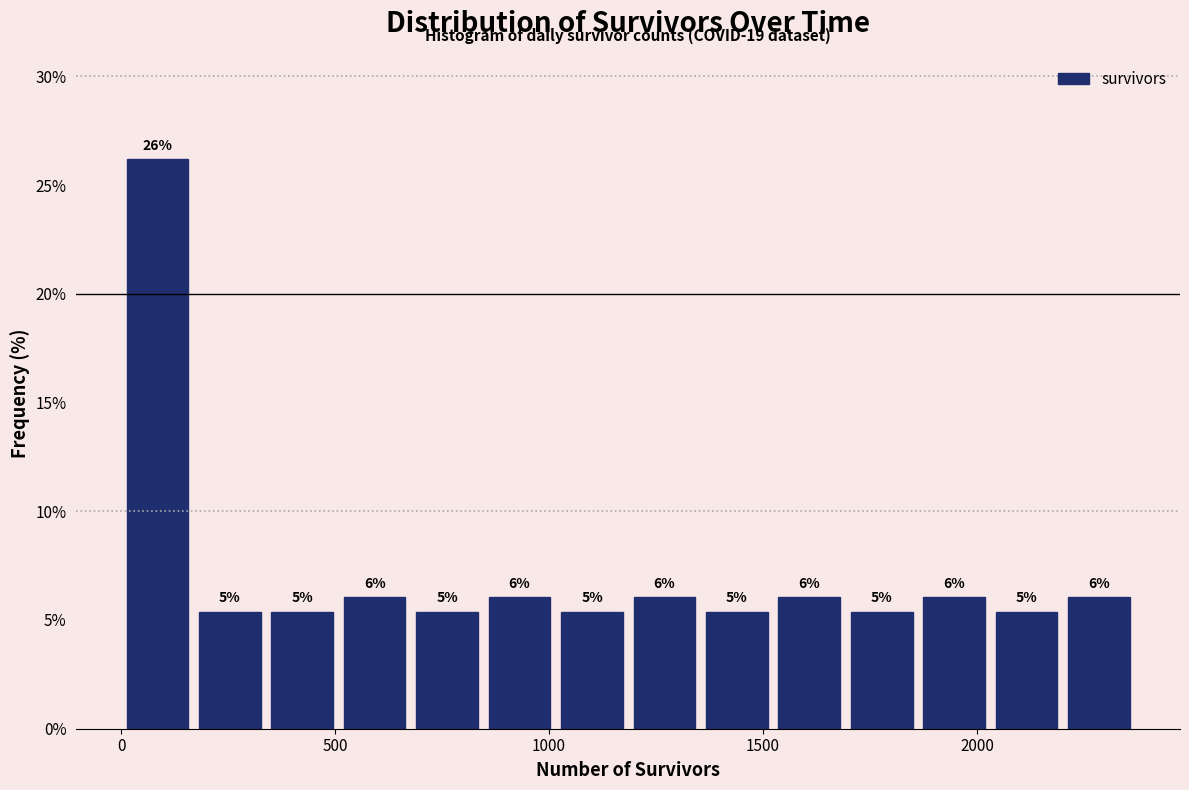

Read against the x-axis, roughly where is the centre of the tallest bar?

100